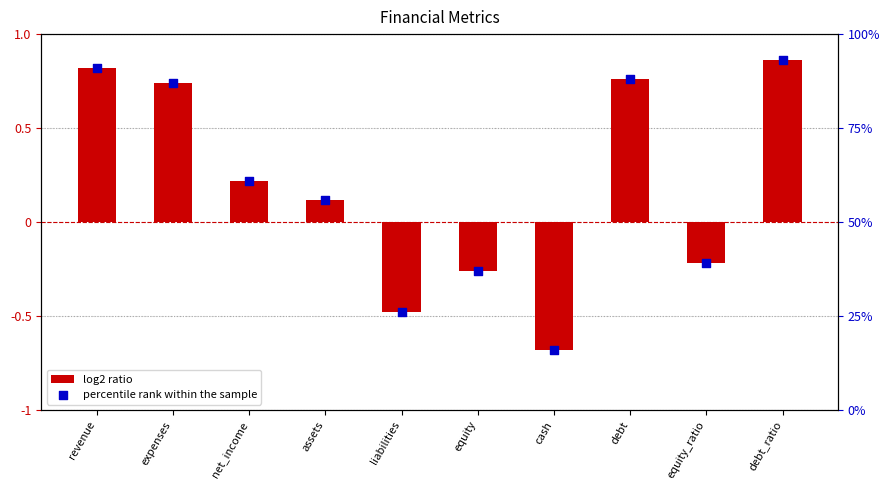

What is the total value across all series at cash?

-0.5